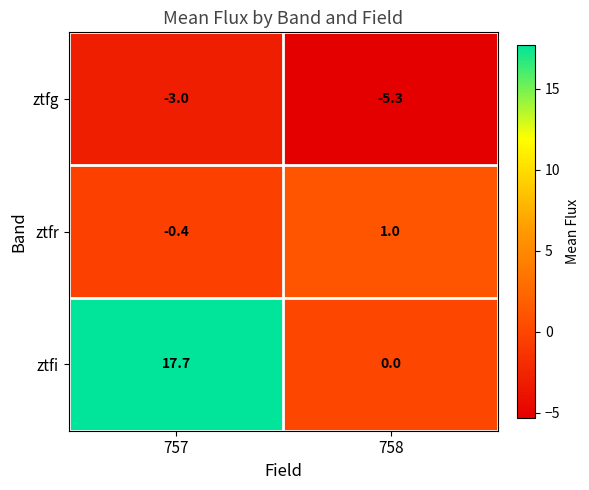

Reading right to left, what are all the values shown in this chart?

ztfg: -5.3	-3.0
ztfr: 1.0	-0.4
ztfi: 0.0	17.7